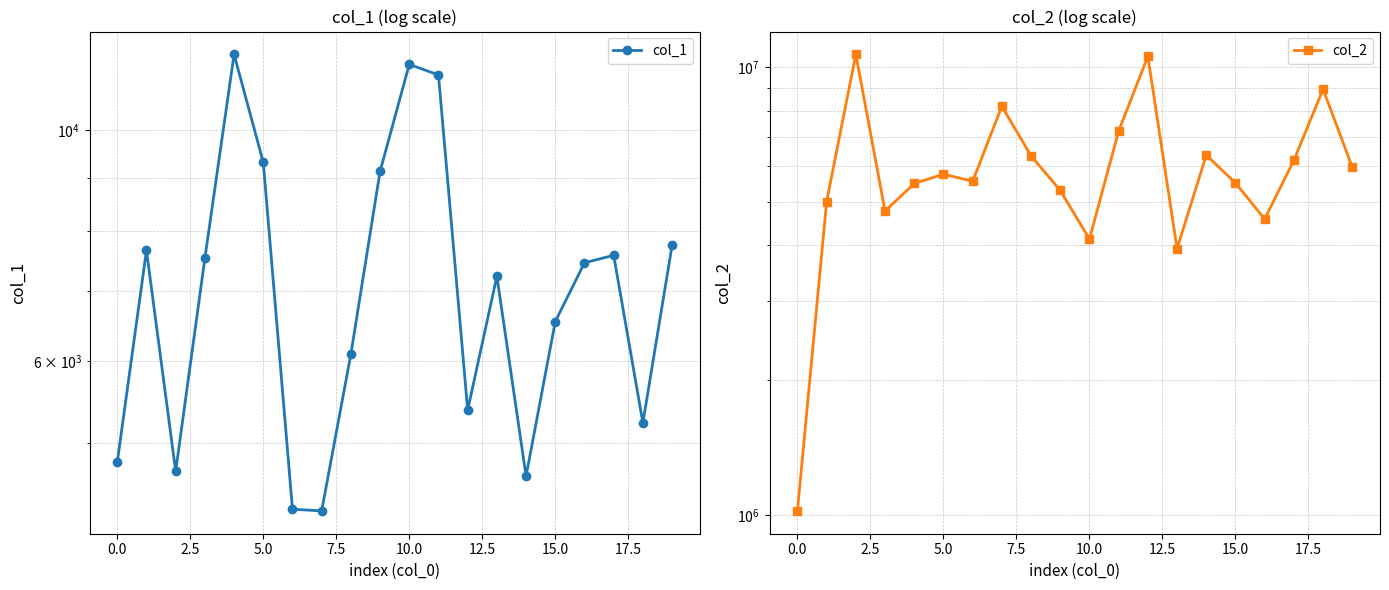

How many data points in col_1 are above 7454?

9